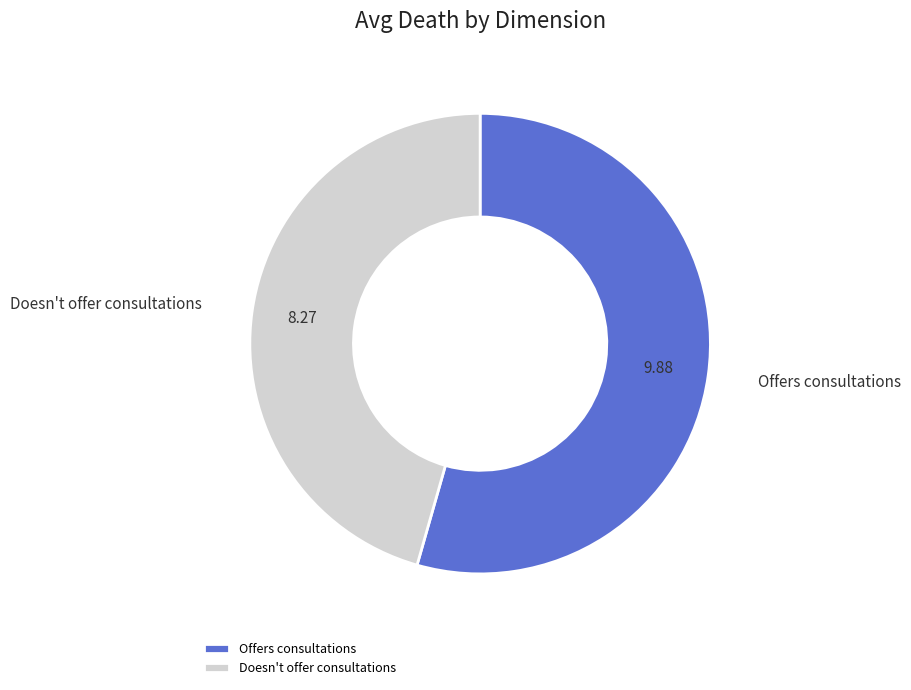

What is the ratio of the value at Offers consultations to the value at Doesn't offer consultations?

1.2